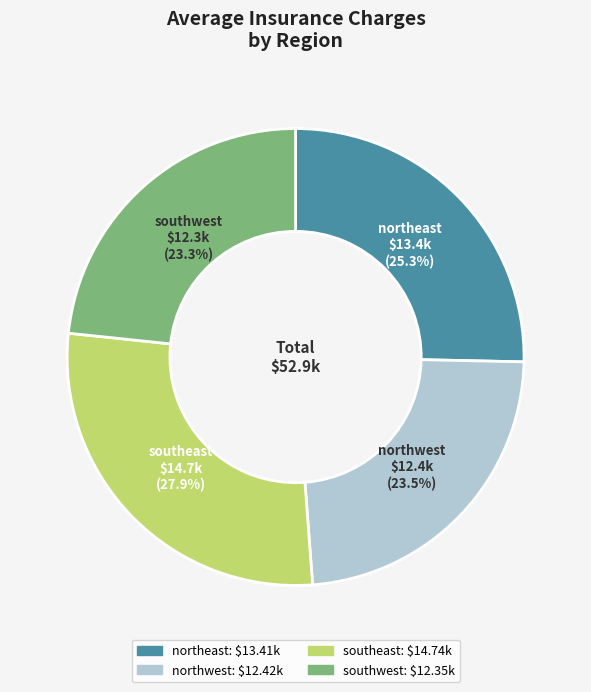

To the nearest percent, what is the average slice percentage?

25%